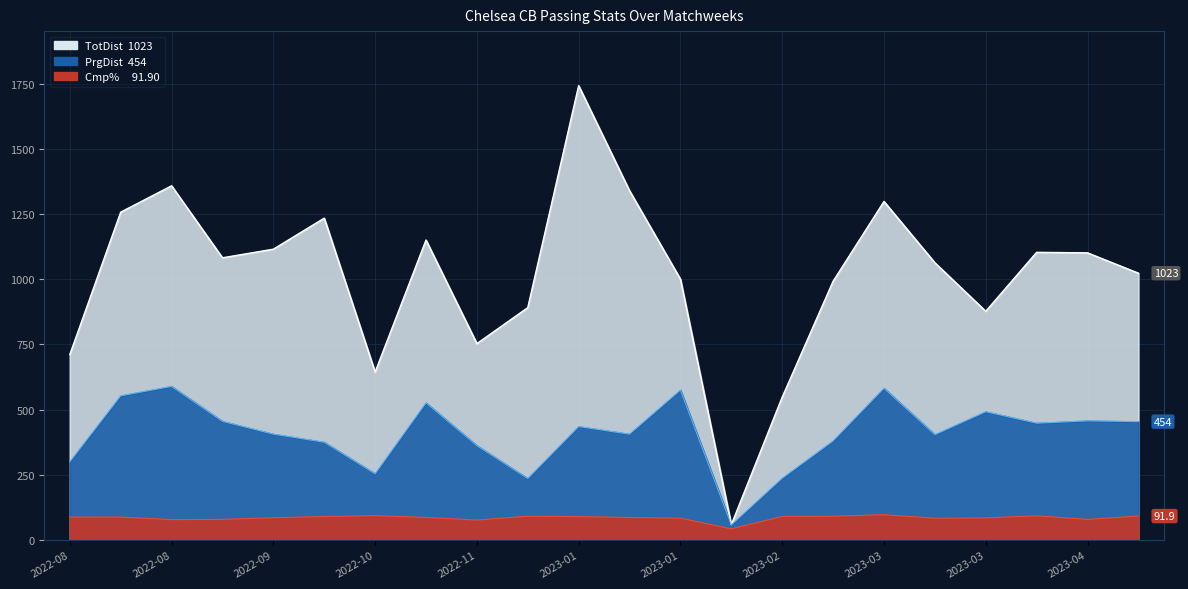

Where is the first local minimum for TotDist?

2022-08-30